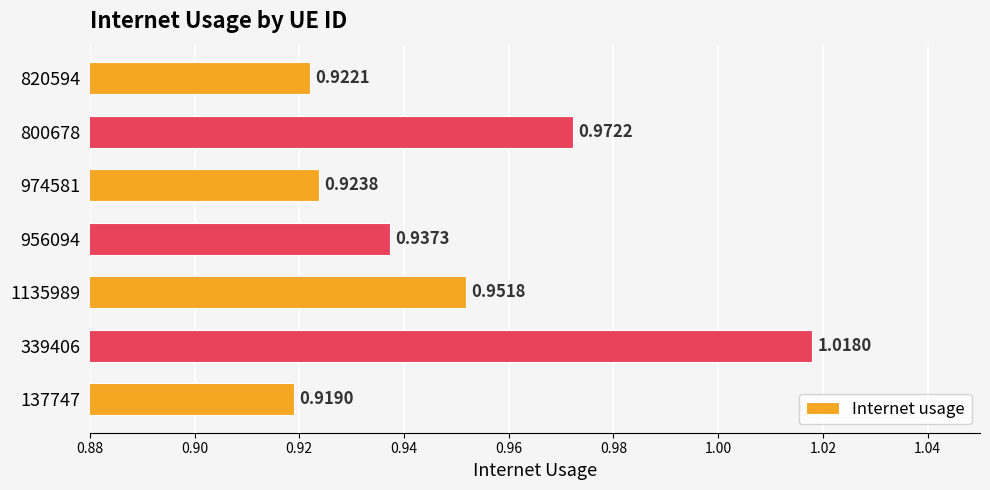

At which category does the chart reach its minimum across all series?

137747